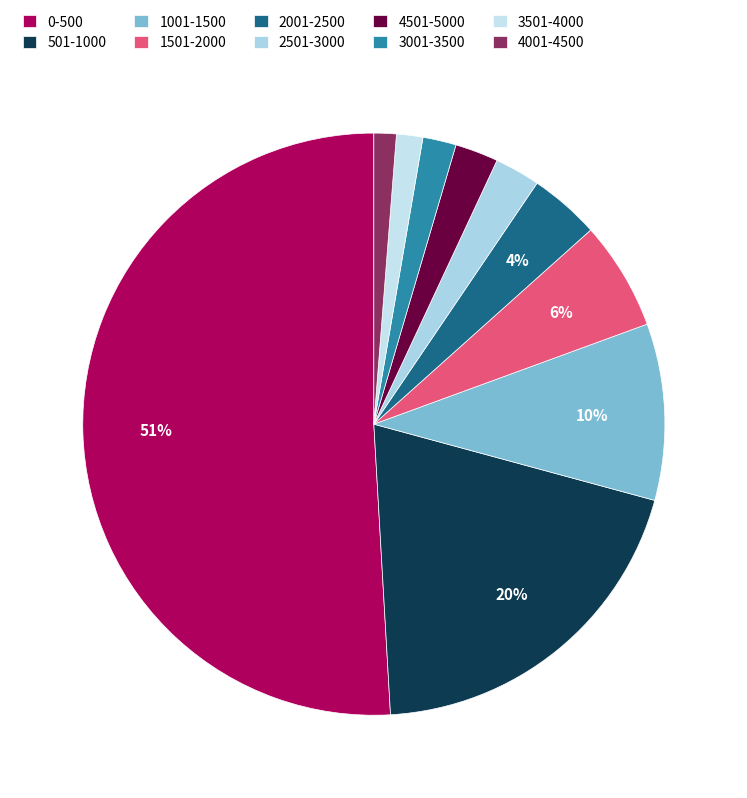

To the nearest percent, what is the combined percentage of 3001-3500 and 2501-3000?

4%